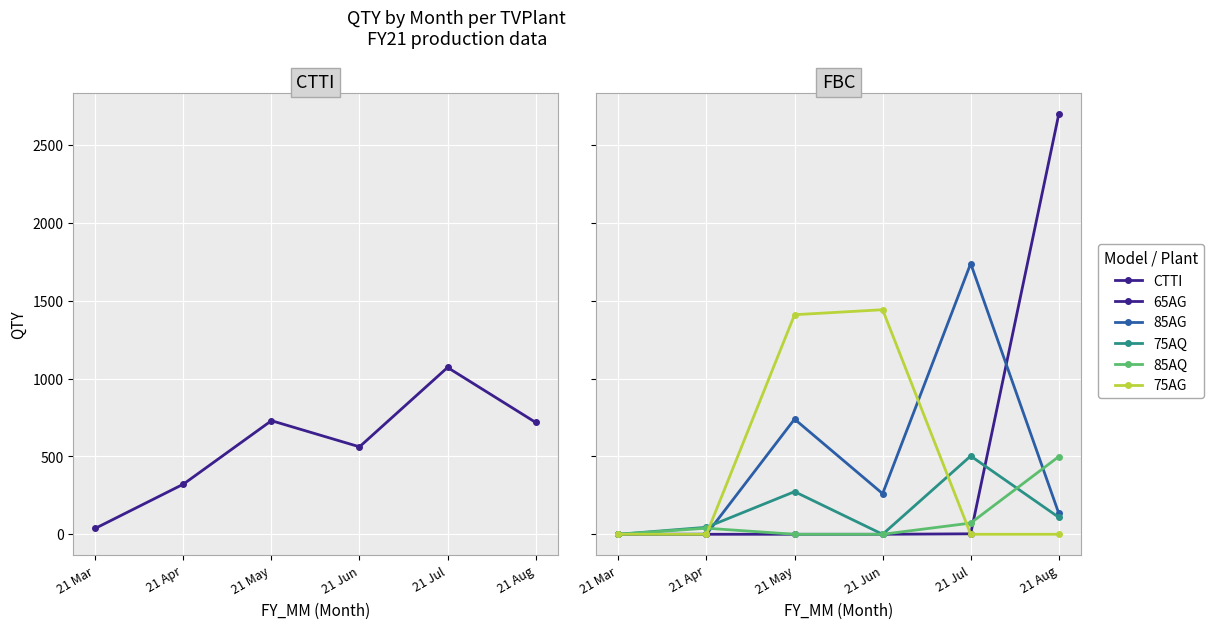

Reading left to right, what are all the values shown in this chart?

CTTI: 38	322	730	562	1072	719
65AG: 0	0	0	0	3	2699
85AG: 0	0	740	261	1740	135
75AQ: 0	45	274	0	503	109
85AQ: 0	39	0	0	72	499
75AG: 0	0	1411	1443	0	0